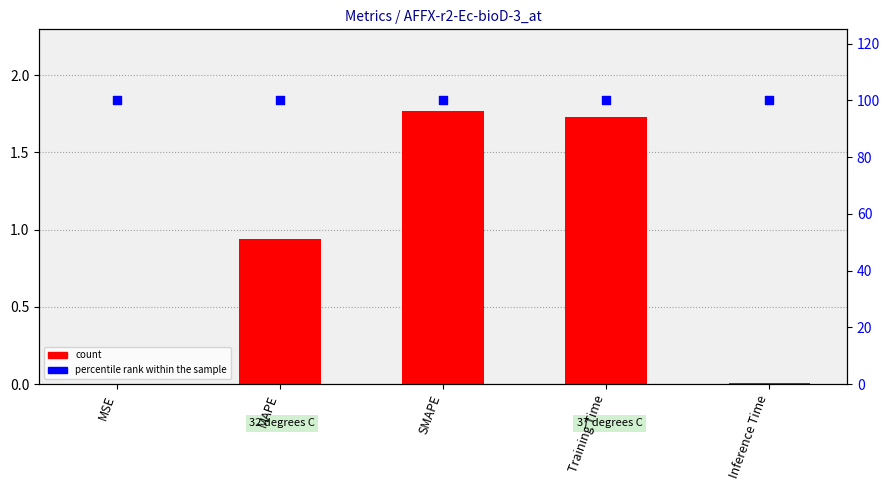

What is the total value across all series at Training Time?

101.7